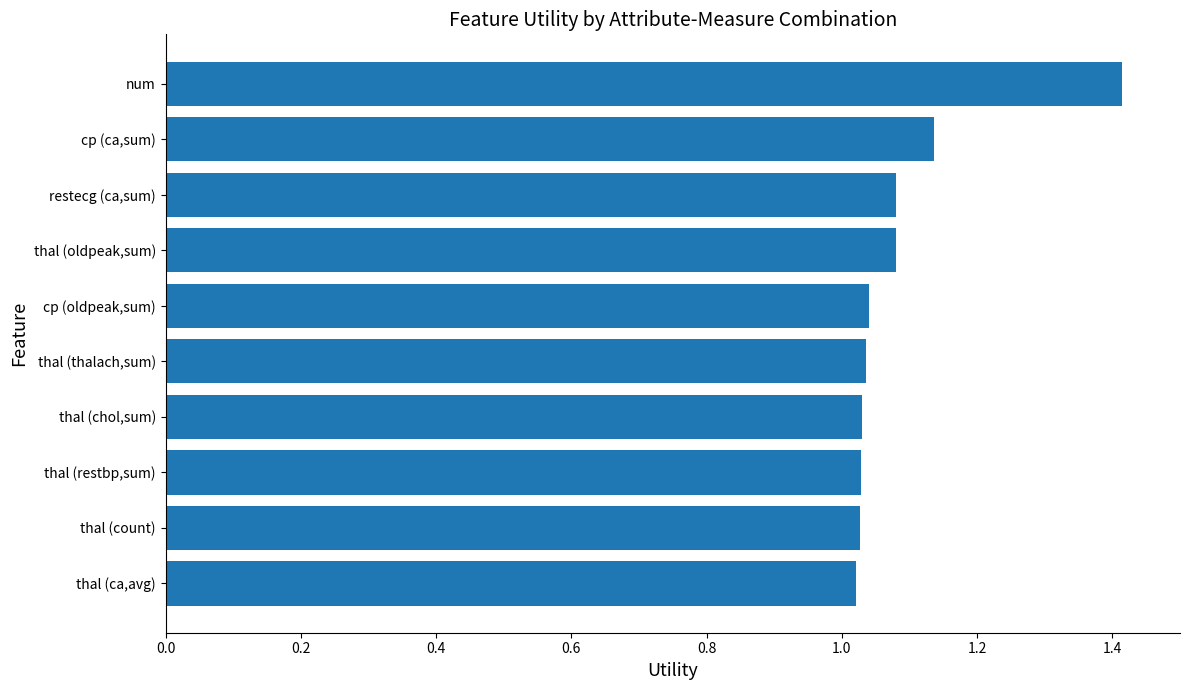

Does the chart contain stacked bars?

No